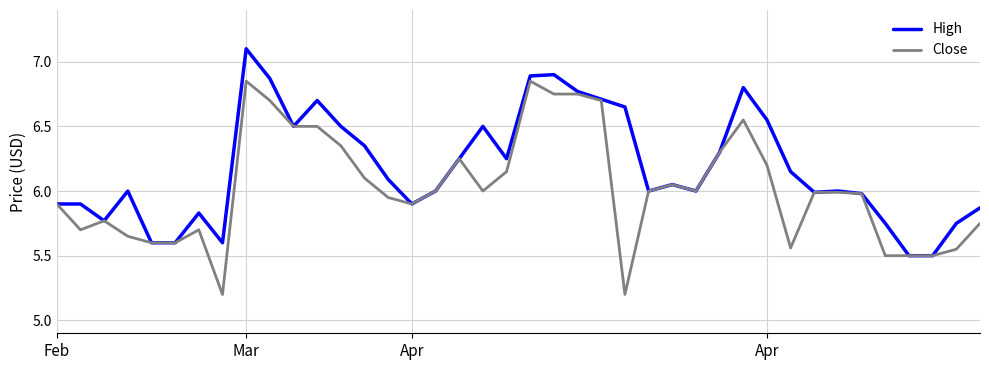

Rank the series by their average value, from lowest to highest.

Close, High